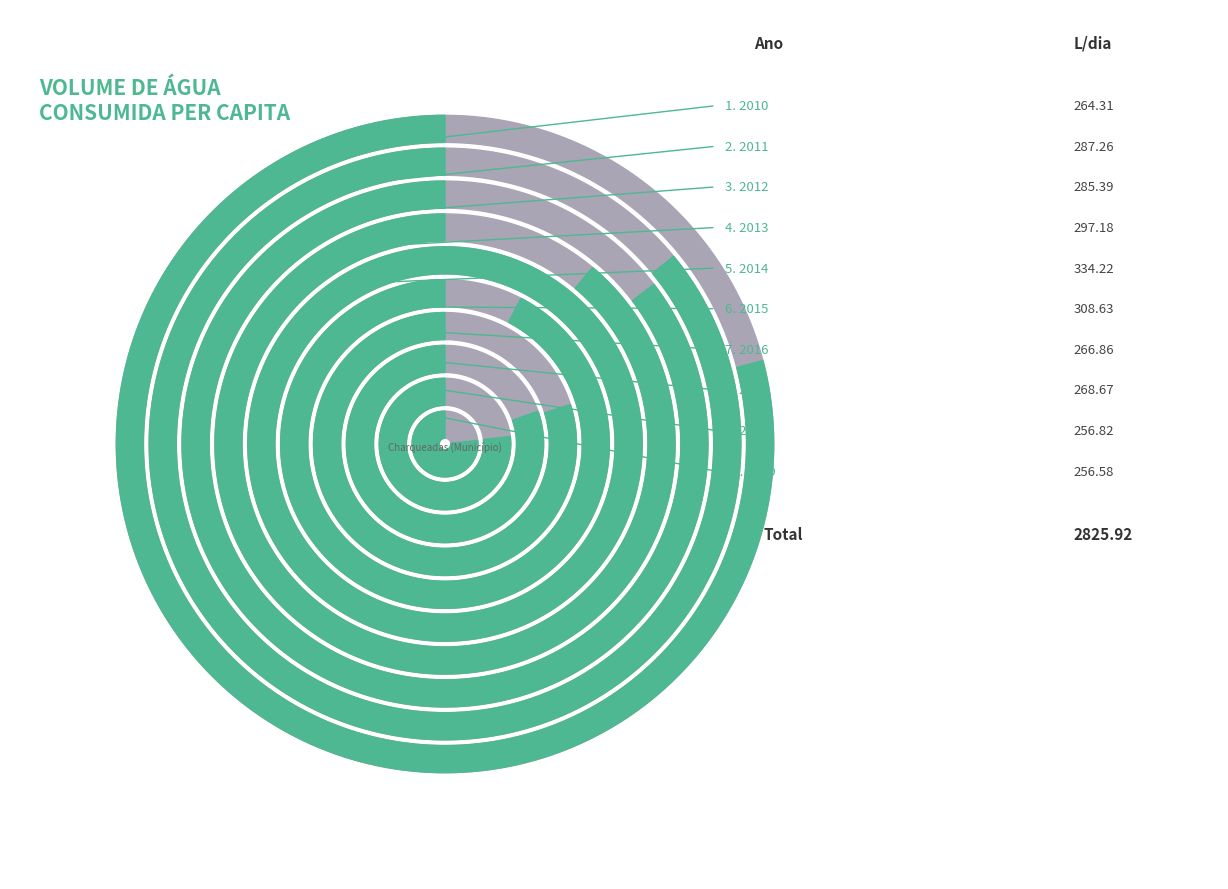

The 2016 slice represents 17% of the pie. True or false?

False